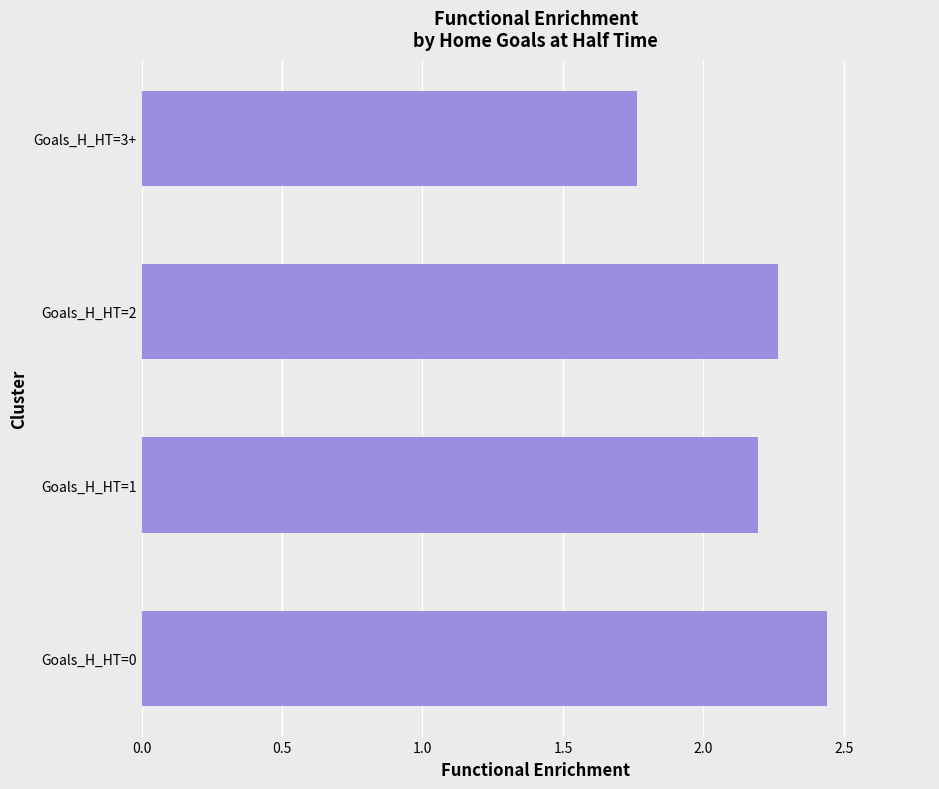

What is the difference between the second highest and minimum values?

0.5